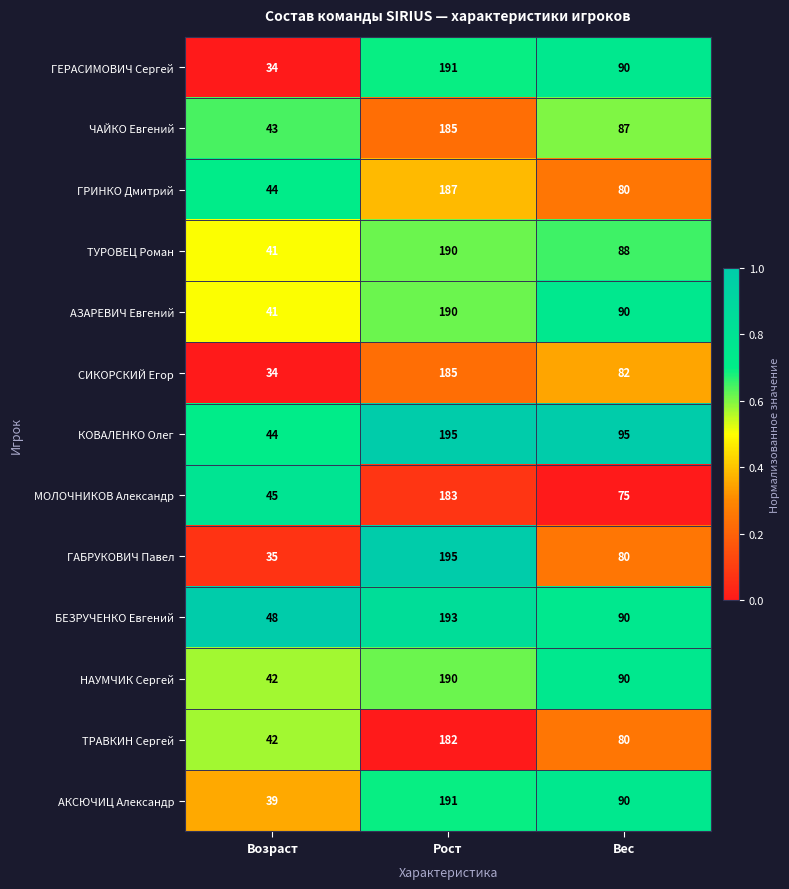

What is the average value of the ТРАВКИН Сергей series?

101